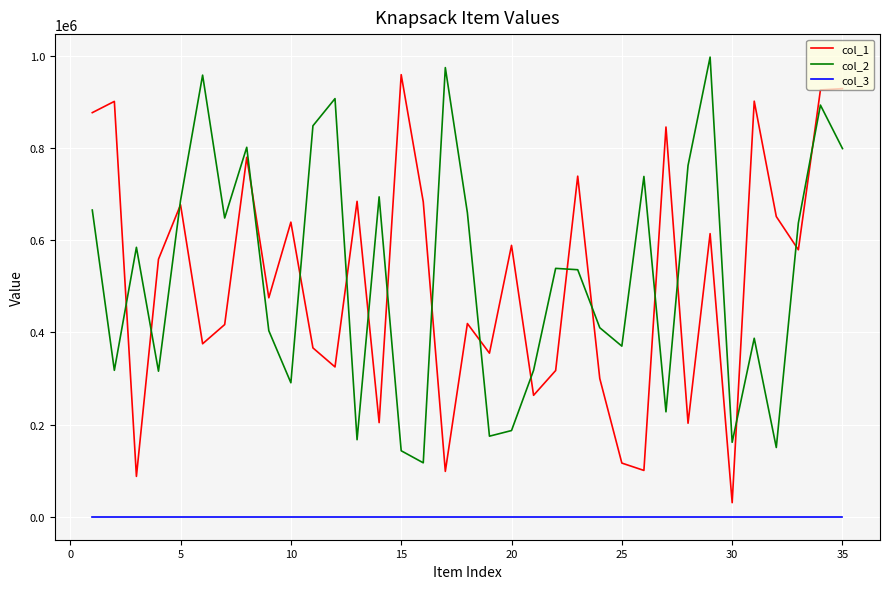

True or false: col_3 and col_1 intersect in this chart.

False